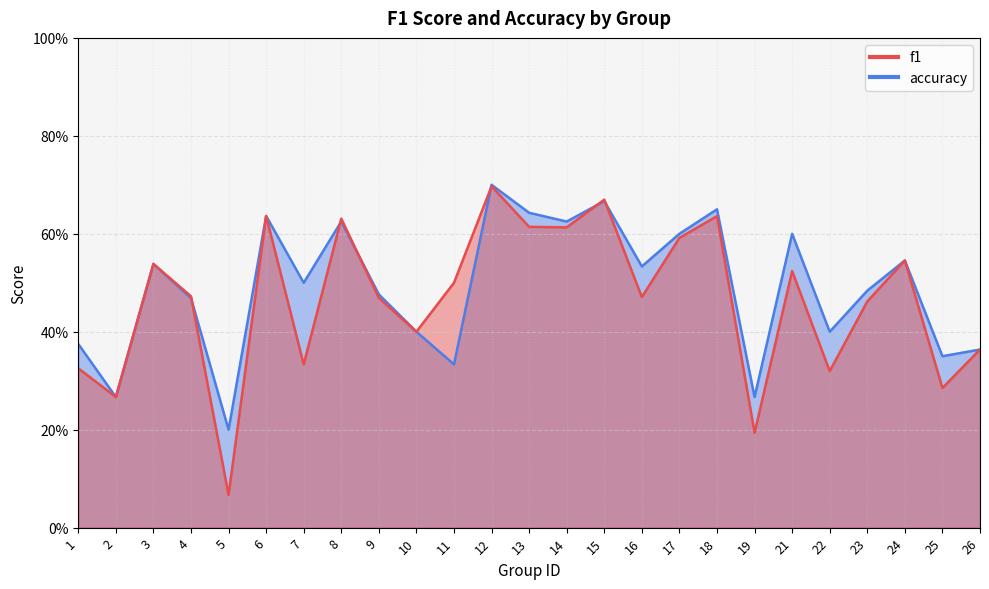

What are all the series names shown in the legend?

f1, accuracy